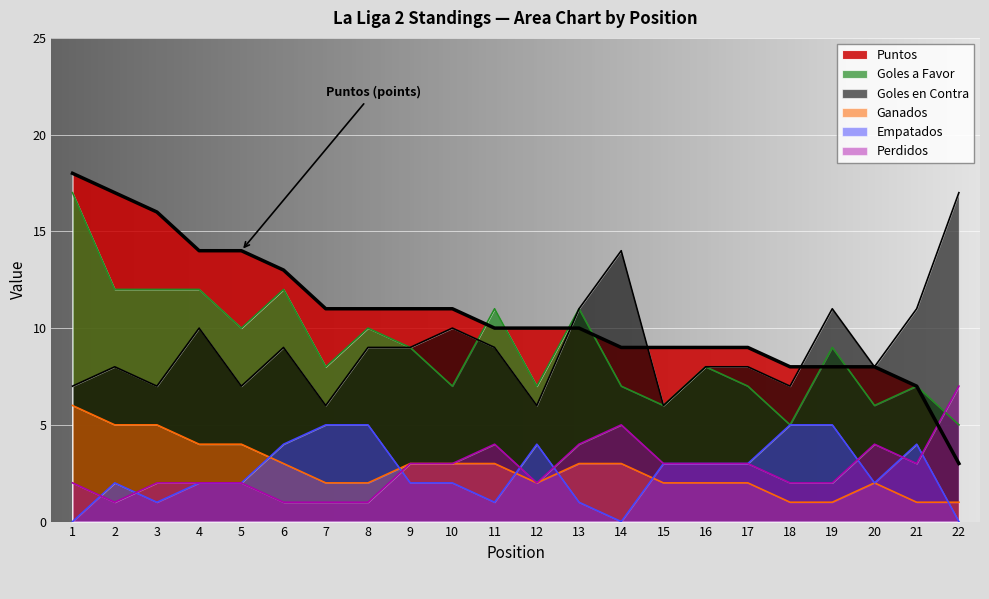

Reading left to right, what are all the values shown in this chart?

Puntos: 1=18	2=17	3=16	4=14	5=14	6=13	7=11	8=11	9=11	10=11	11=10	12=10	13=10	14=9	15=9	16=9	17=9	18=8	19=8	20=8	21=7	22=3
Goles a Favor: 1=17	2=12	3=12	4=12	5=10	6=12	7=8	8=10	9=9	10=7	11=11	12=7	13=11	14=7	15=6	16=8	17=7	18=5	19=9	20=6	21=7	22=5
Goles en Contra: 1=7	2=8	3=7	4=10	5=7	6=9	7=6	8=9	9=9	10=10	11=9	12=6	13=11	14=14	15=6	16=8	17=8	18=7	19=11	20=8	21=11	22=17
Ganados: 1=6	2=5	3=5	4=4	5=4	6=3	7=2	8=2	9=3	10=3	11=3	12=2	13=3	14=3	15=2	16=2	17=2	18=1	19=1	20=2	21=1	22=1
Empatados: 1=0	2=2	3=1	4=2	5=2	6=4	7=5	8=5	9=2	10=2	11=1	12=4	13=1	14=0	15=3	16=3	17=3	18=5	19=5	20=2	21=4	22=0
Perdidos: 1=2	2=1	3=2	4=2	5=2	6=1	7=1	8=1	9=3	10=3	11=4	12=2	13=4	14=5	15=3	16=3	17=3	18=2	19=2	20=4	21=3	22=7